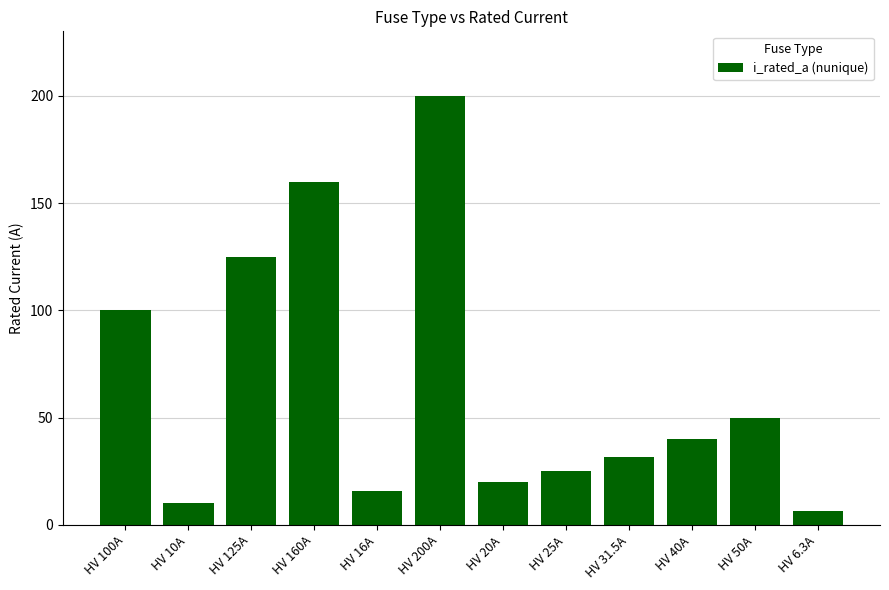

What is the label of the 8th bar from the left?

HV 25A